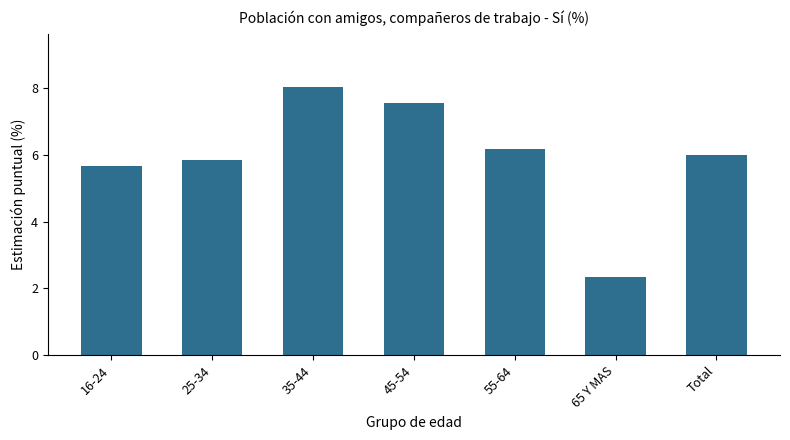

Reading right to left, extract all data points from this chart.

6.0	2.3	6.2	7.5	8.0	5.8	5.7